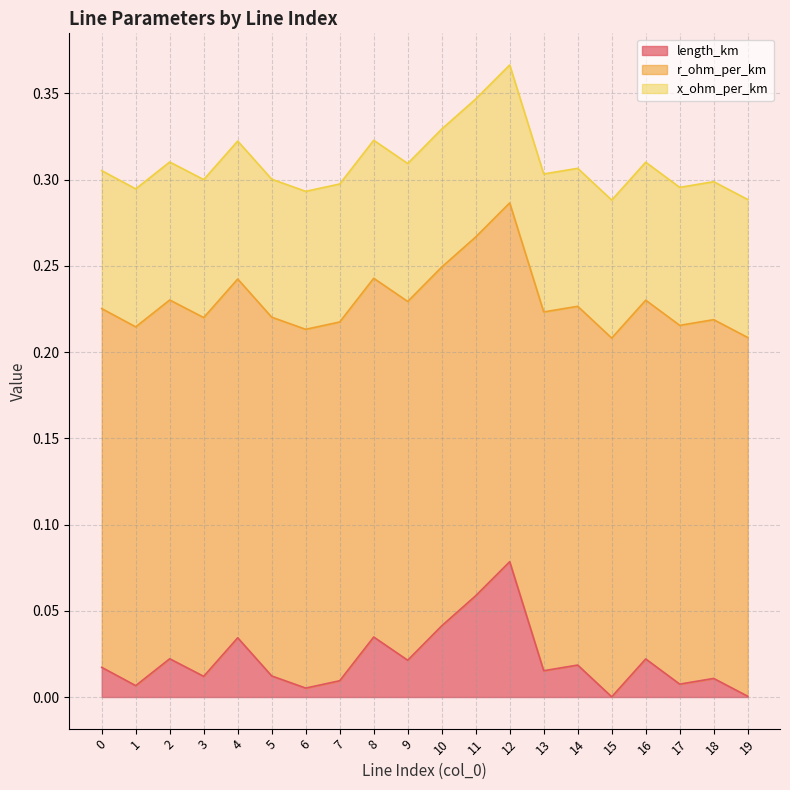

True or false: x_ohm_per_km and r_ohm_per_km cross at least once.

False